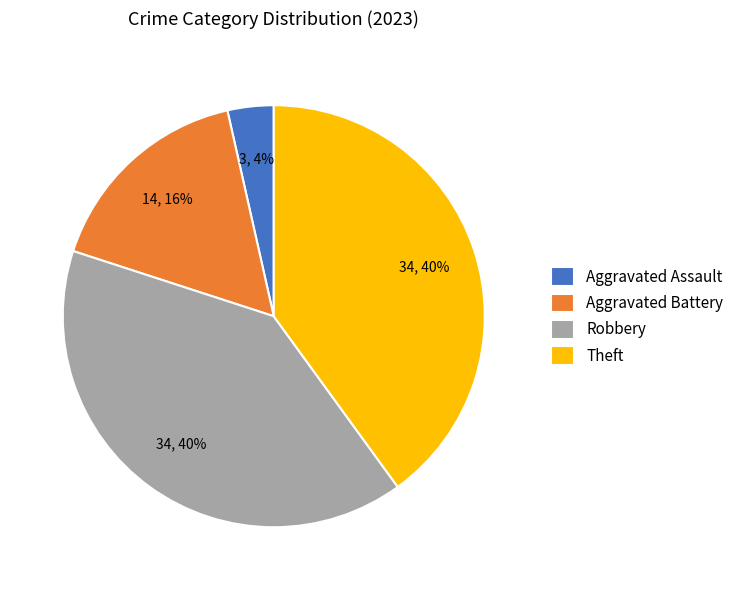

To the nearest percent, what portion does Robbery represent?

40%